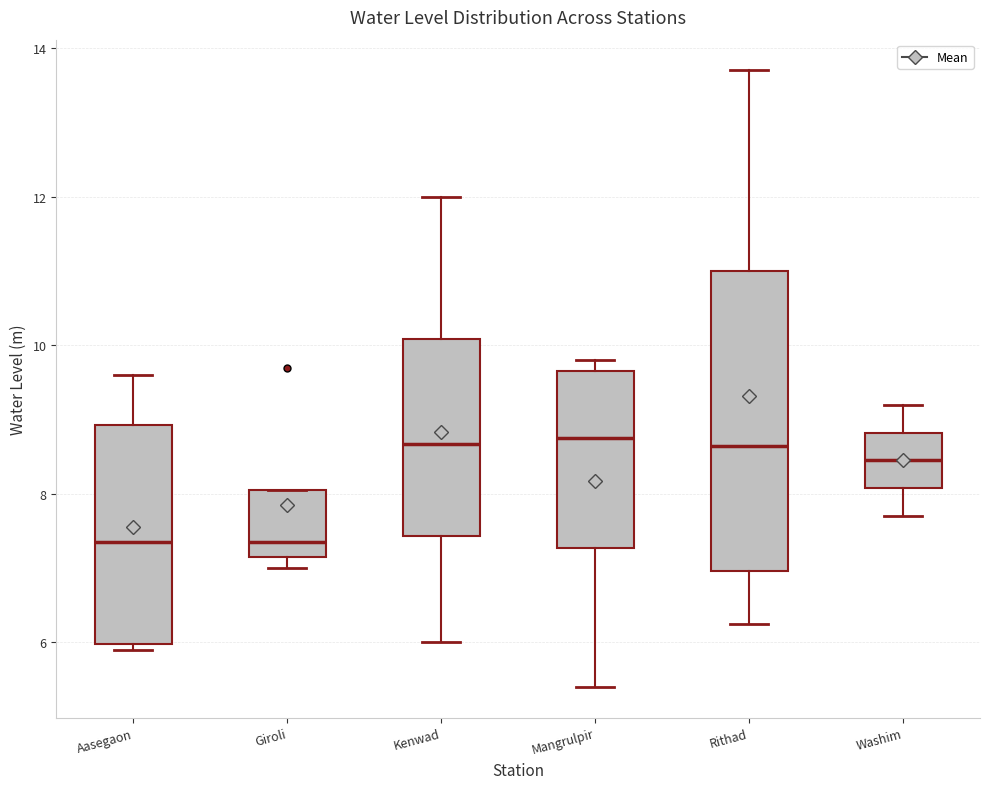

Reading left to right, transcribe this box plot: for each box, give where its median line is, the range the box spans, and where its two whiskers end, as read against the y-axis. The values are not printed on the chart, so give them approximately, as read against the axis.

Aasegaon: median 7.4, box 6.0 to 9.0, whiskers 6.0 (just below the box's lower edge) to 9.6
Giroli: median 7.4, box 7.2 to 8.0, whiskers 7.0 to 8.0
Kenwad: median 8.6, box 7.4 to 10.0, whiskers 6.0 to 12.0
Mangrulpir: median 8.8, box 7.2 to 9.6, whiskers 5.4 to 9.8
Rithad: median 8.6, box 7.0 to 11.0, whiskers 6.2 to 13.8
Washim: median 8.4, box 8.0 to 8.8, whiskers 7.8 to 9.2